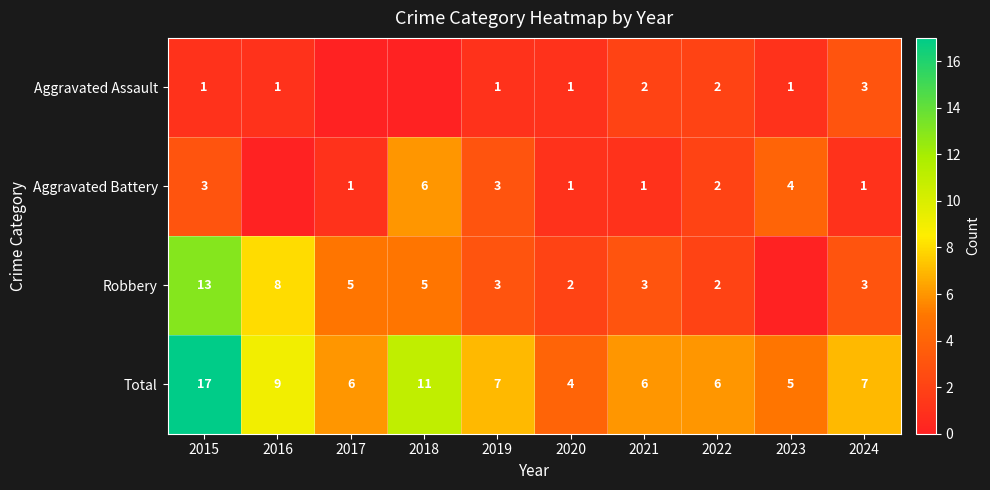

How many series are shown in this chart?

4